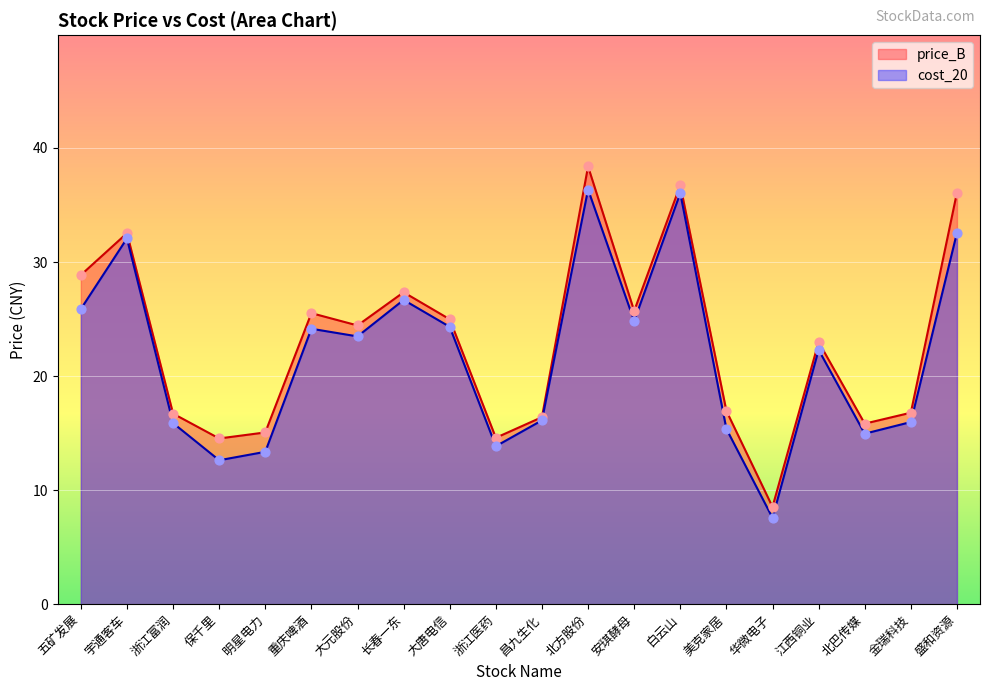

At how many categories does at least one series exceed 11?

19